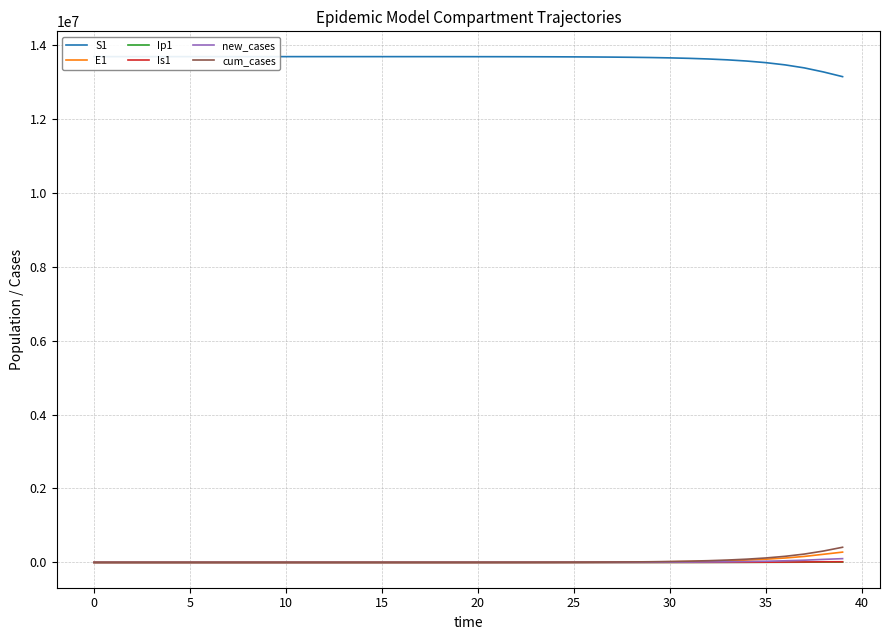

Which series changed the most between 13 and 20?

S1